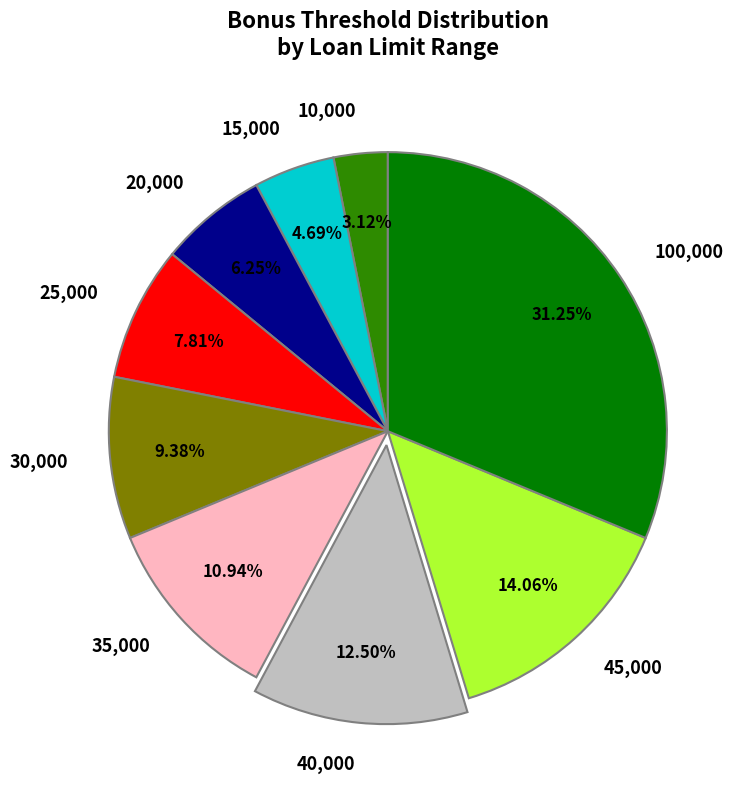

What is the largest slice in the pie chart?

100,000